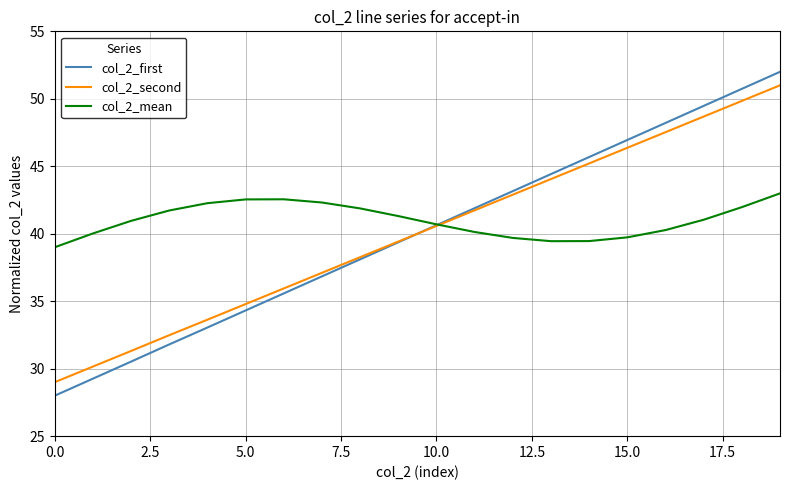

Which series has the largest range (max minus min)?

col_2_first